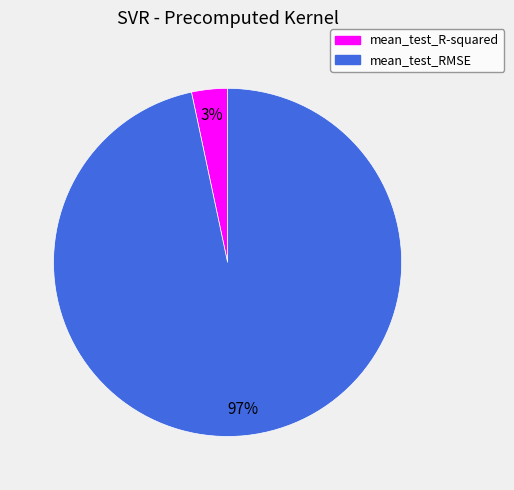

To the nearest percent, what is the combined percentage of mean_test_R-squared and mean_test_RMSE?

100%